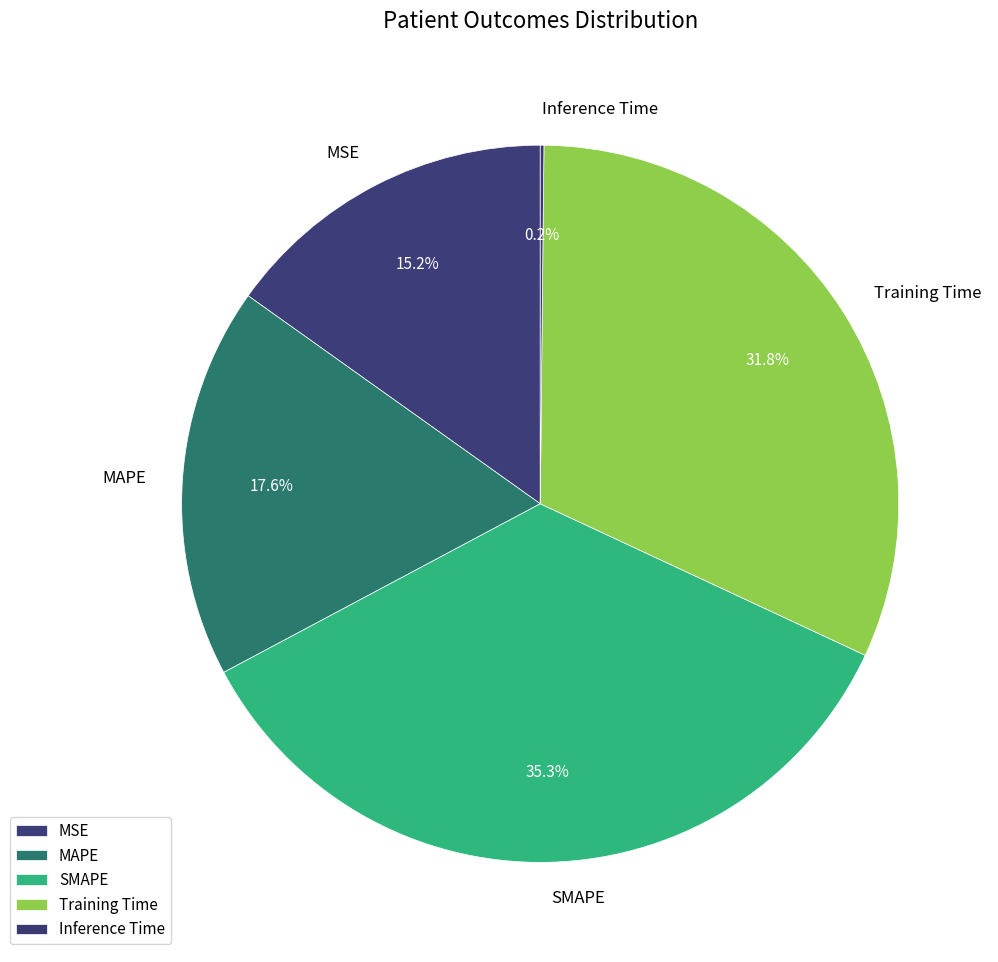

To the nearest percent, what is the average slice percentage?

20%